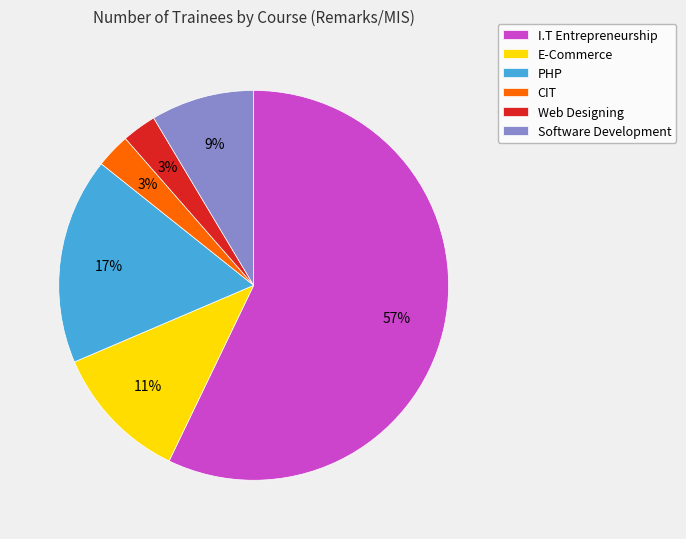

Is it true that E-Commerce is 23% of the pie?

False